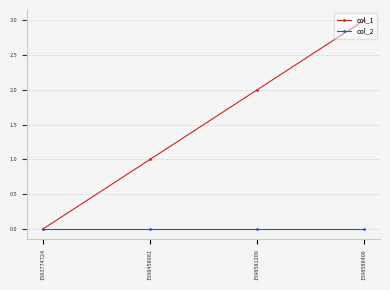

Between 1583774724 and 1598588406, which series saw the biggest shift?

col_1